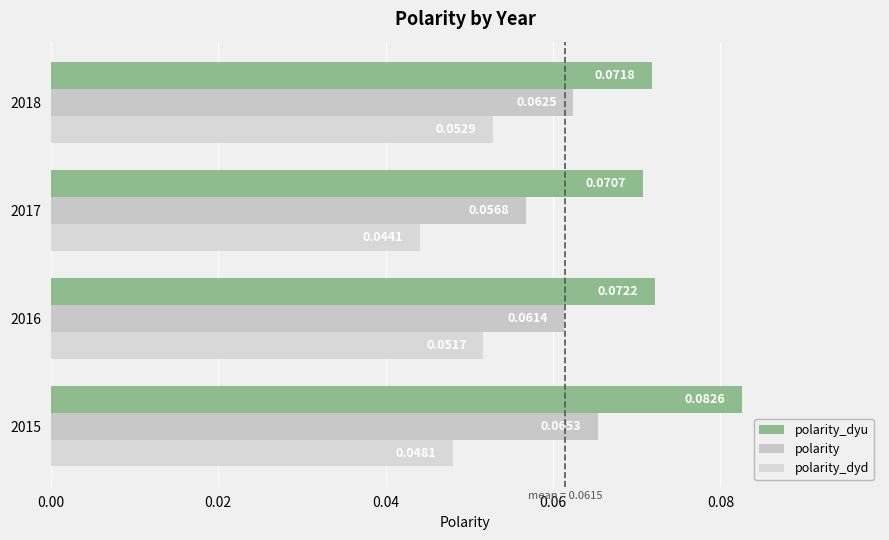

How many distinct data groups are displayed?

3